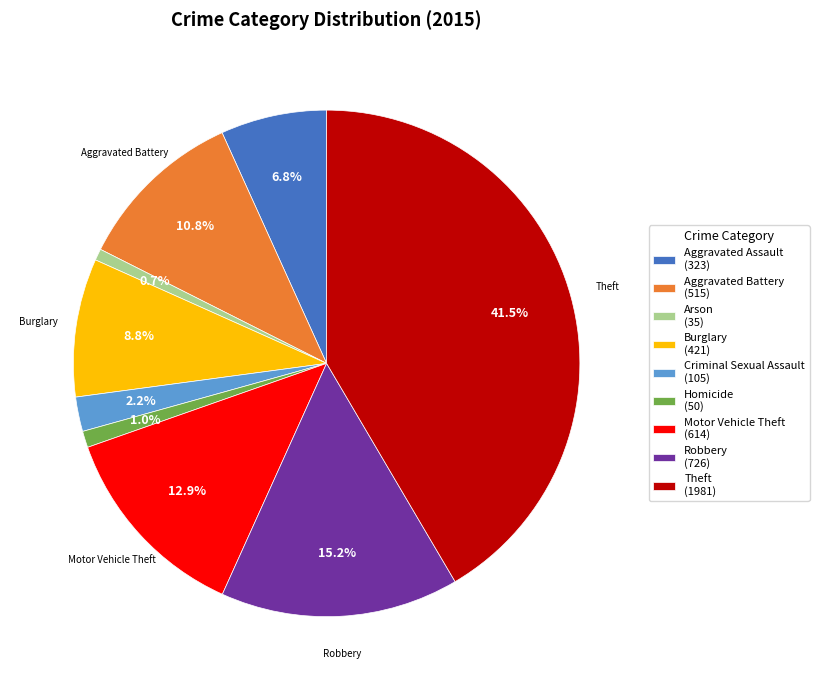

Do Theft (1981) and Criminal Sexual Assault (105) together represent more than half of the pie?

No